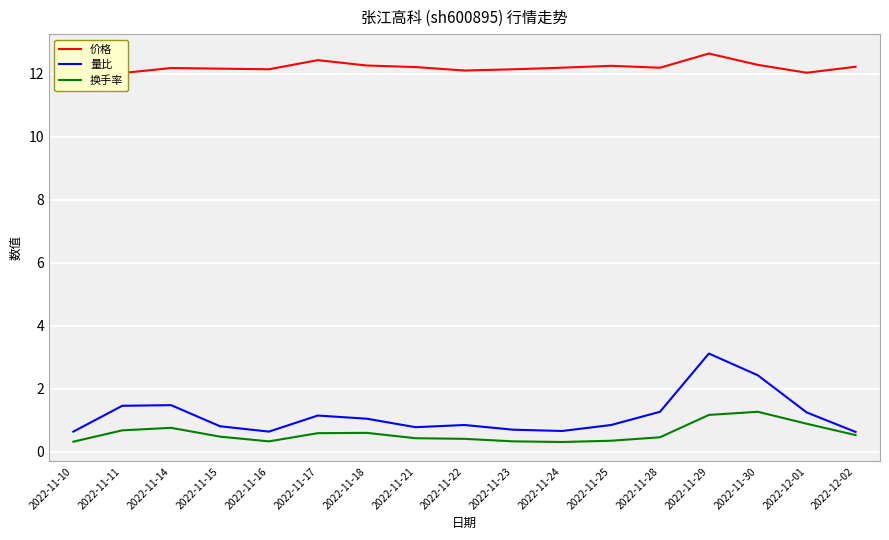

What position from the left is 2022-11-10?

1